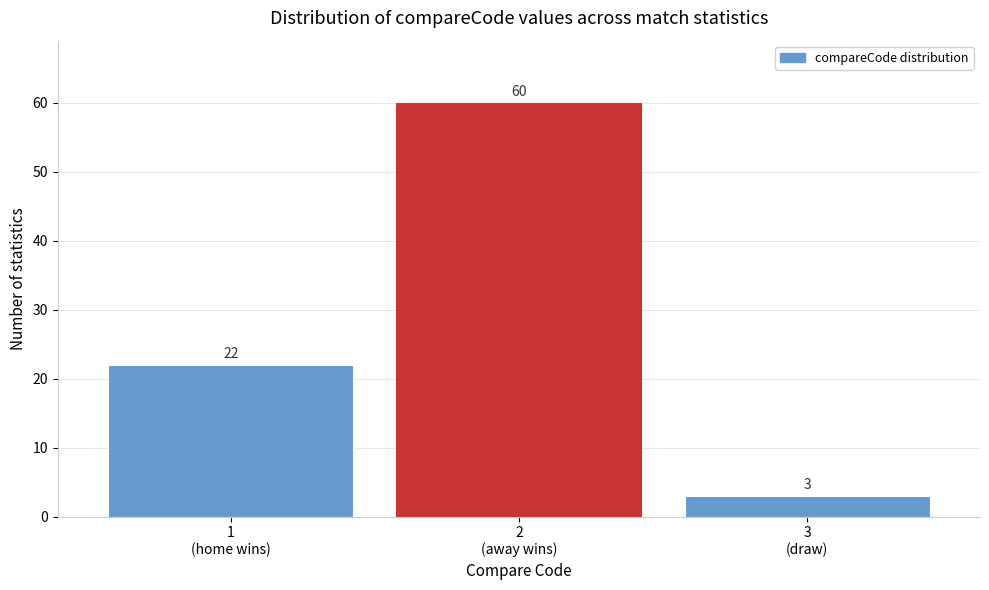

Reading right to left, what are all the values shown in this chart?

3	60	22